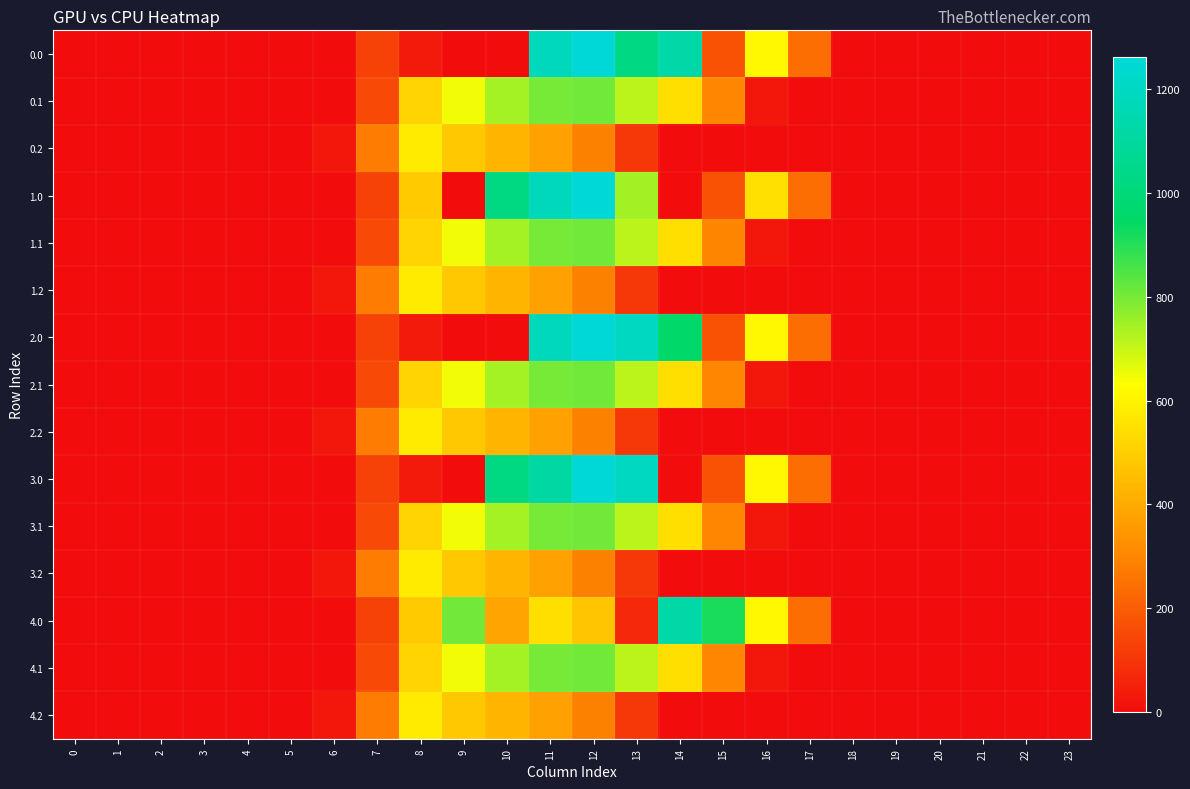

What is the spread (max minus min) of values at 8?

541.6